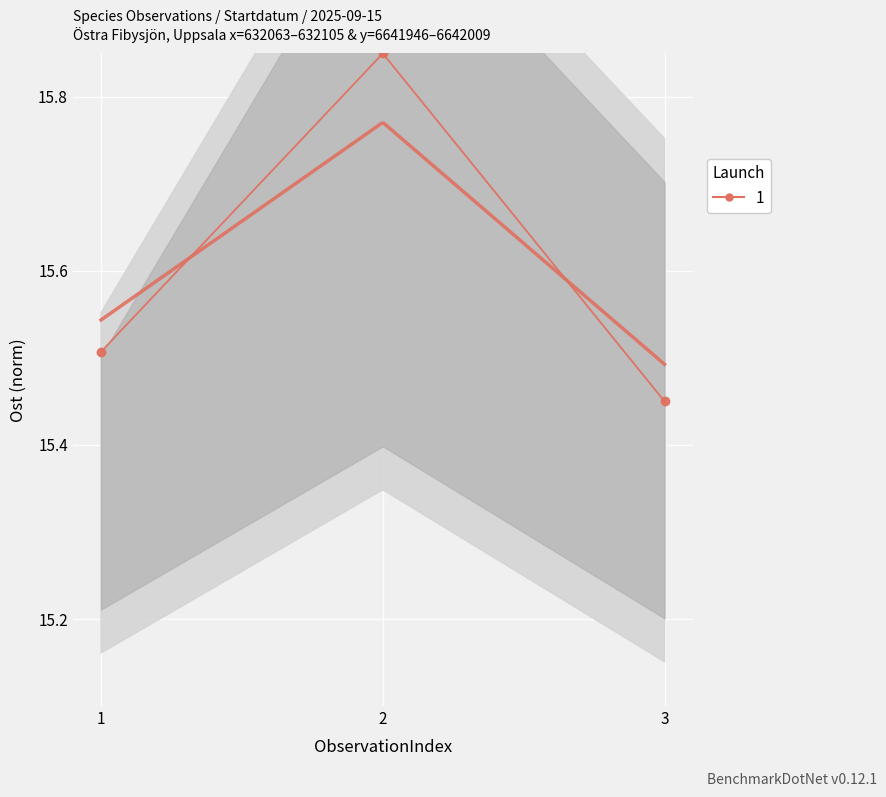

What is the sum of the values at 2 and 1?

31.4